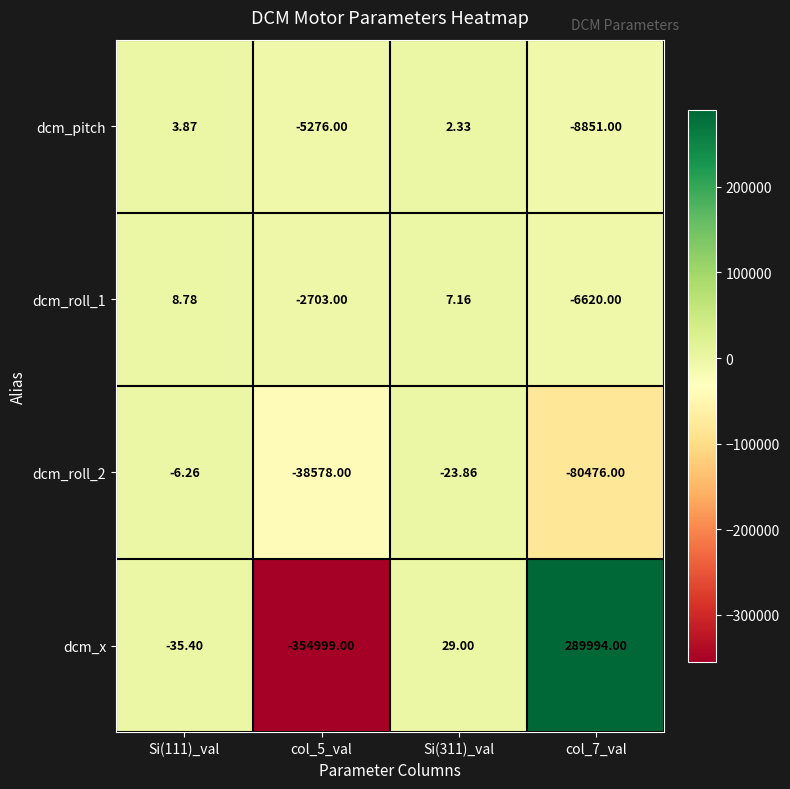

What is the spread (max minus min) of values at col_5_val?

352296.0